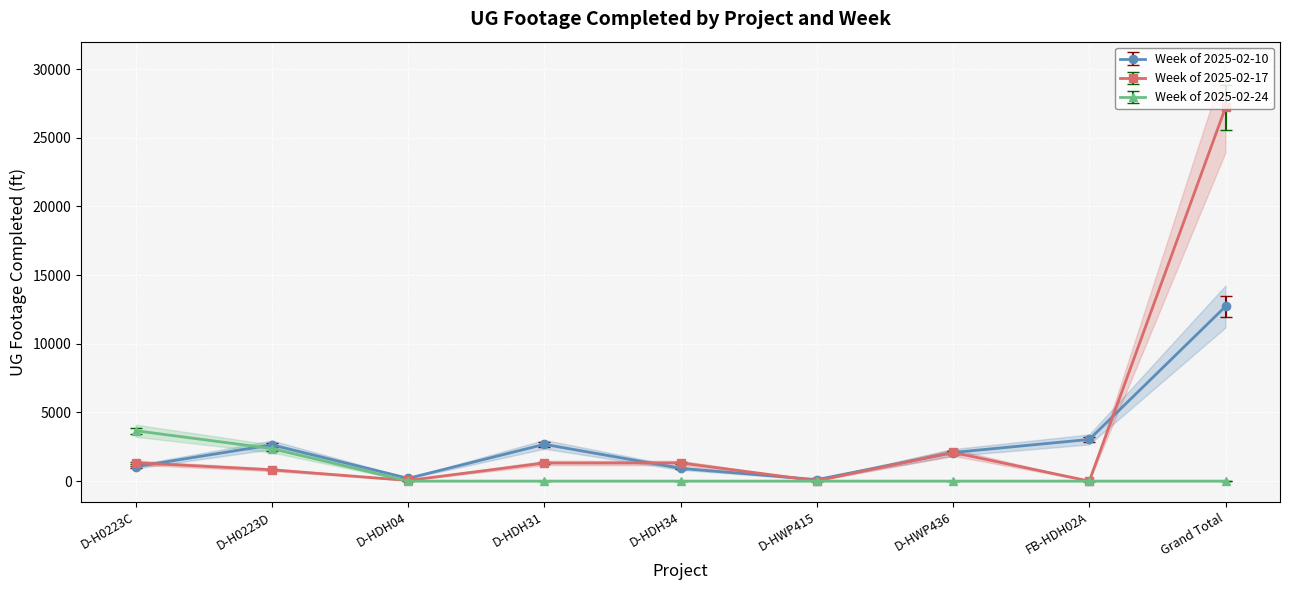

What is the maximum value shown in the chart?

27211.0